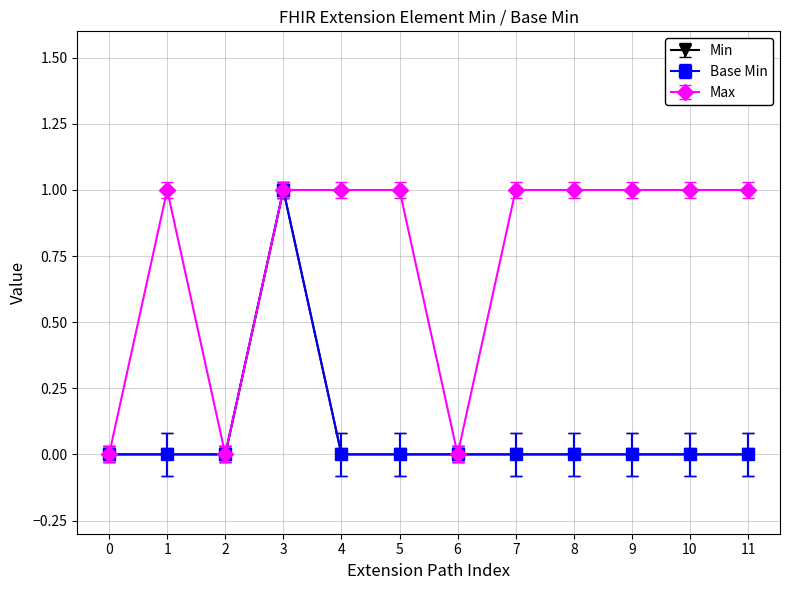

How many Min values are between 0 and 1?

12